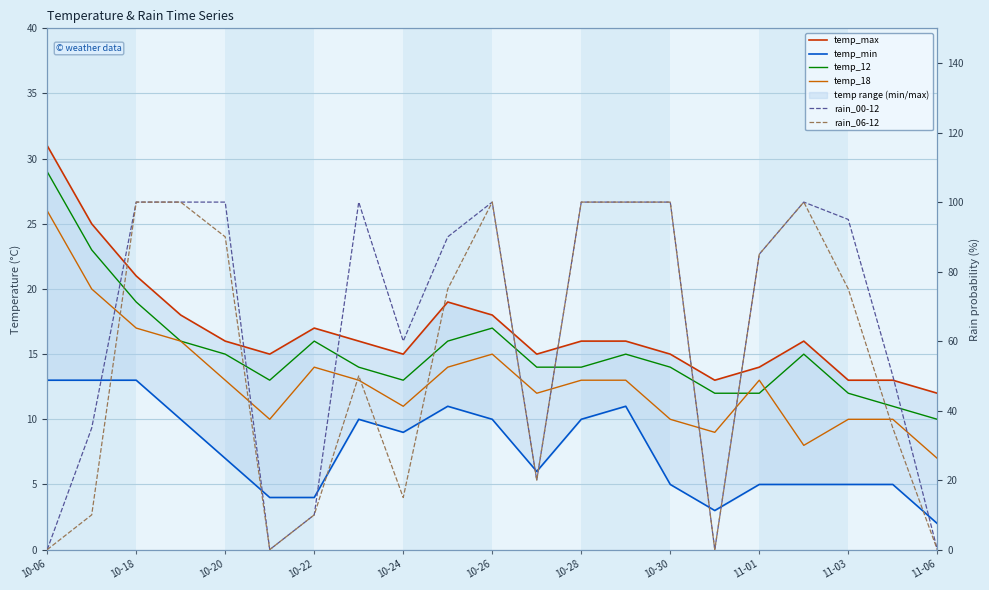

What is the difference between the second highest and second lowest values in the temp_min series?

10